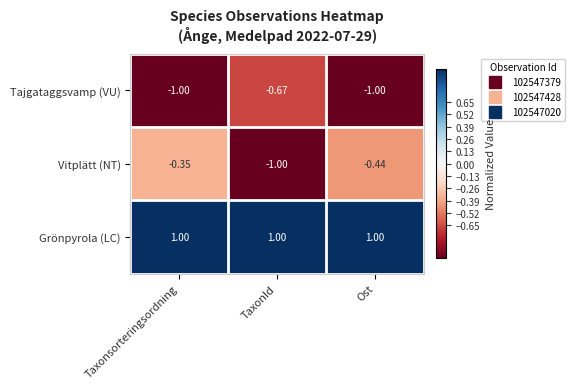

At which label does Vitplätt (NT) reach its peak?

Taxonsorteringsordning